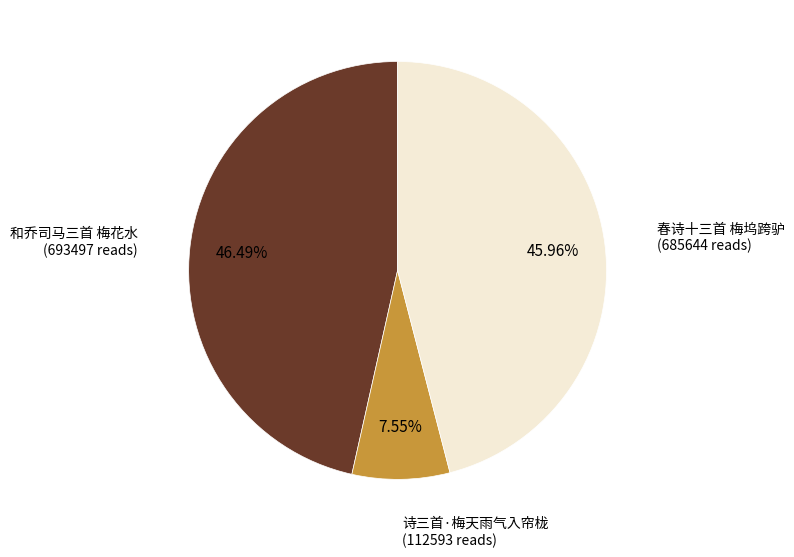

Is there any slice that represents more than half of the pie?

No